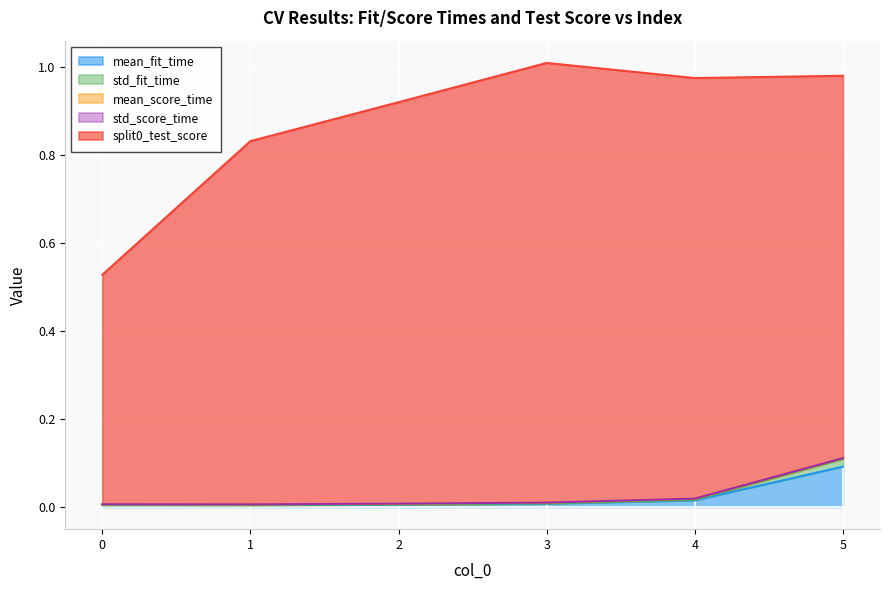

At how many categories does at least one series exceed 0?

6